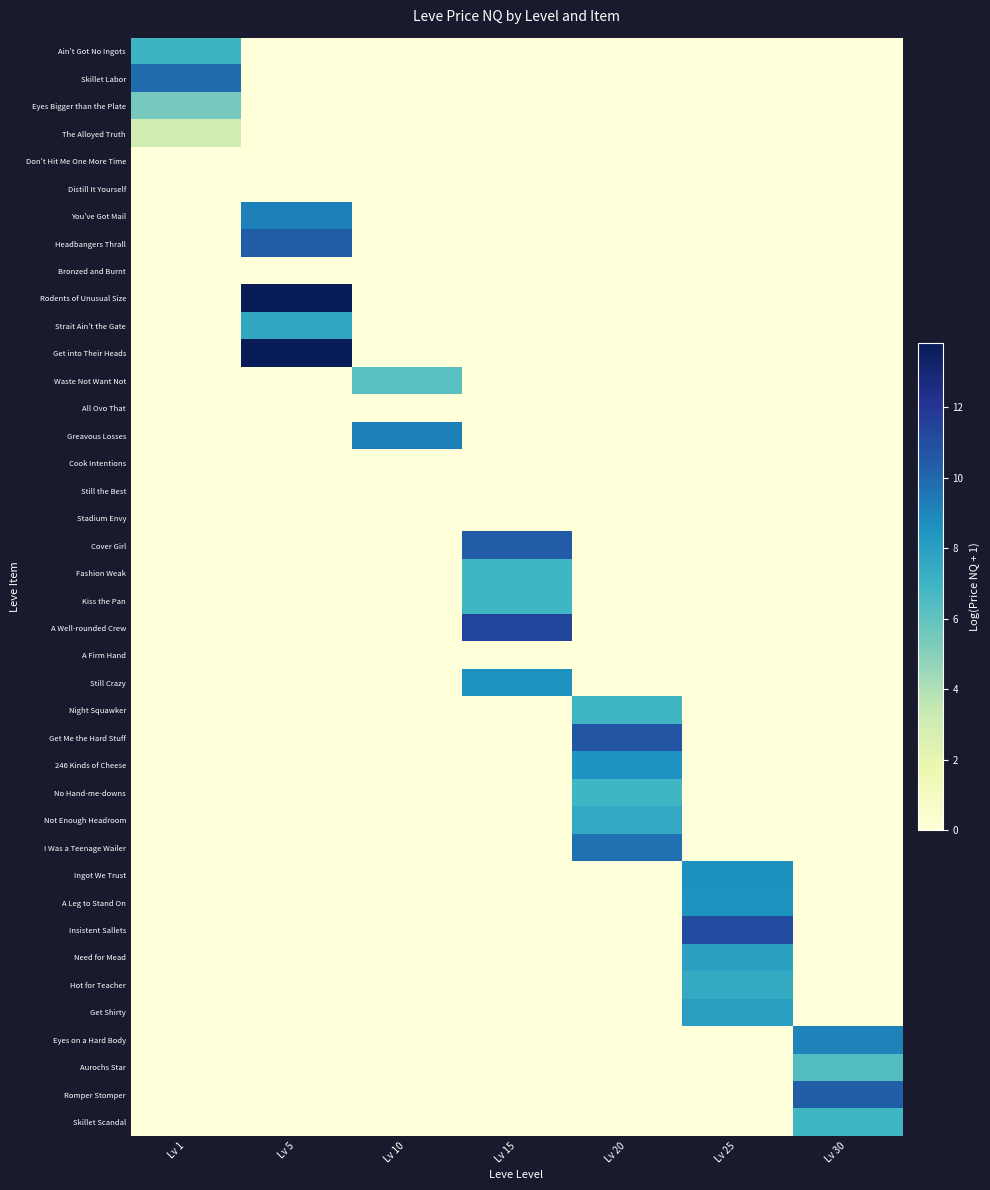

Which series has the largest total across all categories?

Rodents of Unusual Size